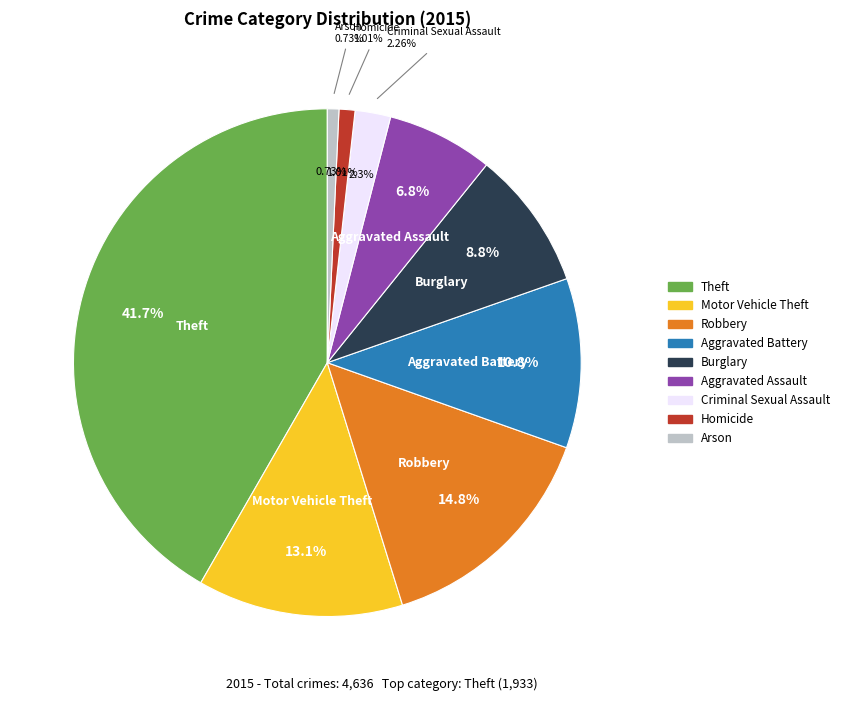

To the nearest percent, what is the combined percentage of Robbery and Aggravated Battery?

26%